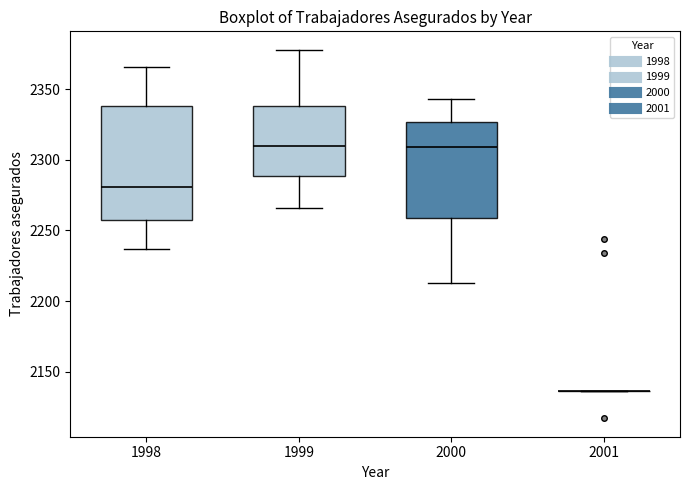

Reading left to right, read every box against the y-axis: the position of its median line, the range the box covers, and the ends of its whiskers. The values are not printed on the chart, so give them approximately, as read against the axis.

1998: median 2280, box 2255 to 2340, whiskers 2235 to 2365
1999: median 2310, box 2290 to 2340, whiskers 2265 to 2380
2000: median 2310, box 2260 to 2325, whiskers 2215 to 2345
2001: box collapsed to a line at 2135, whiskers 2135 to 2135